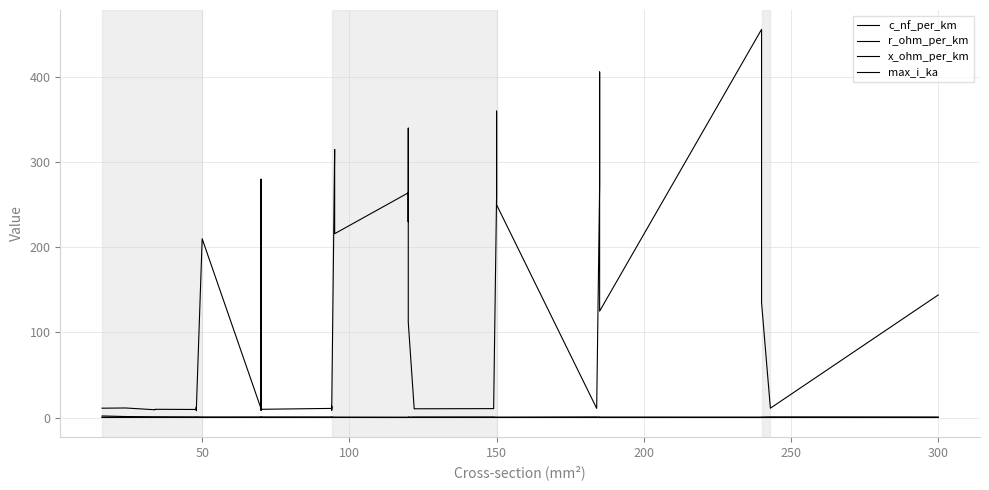

True or false: c_nf_per_km has a value of 327.5 at 21.

False